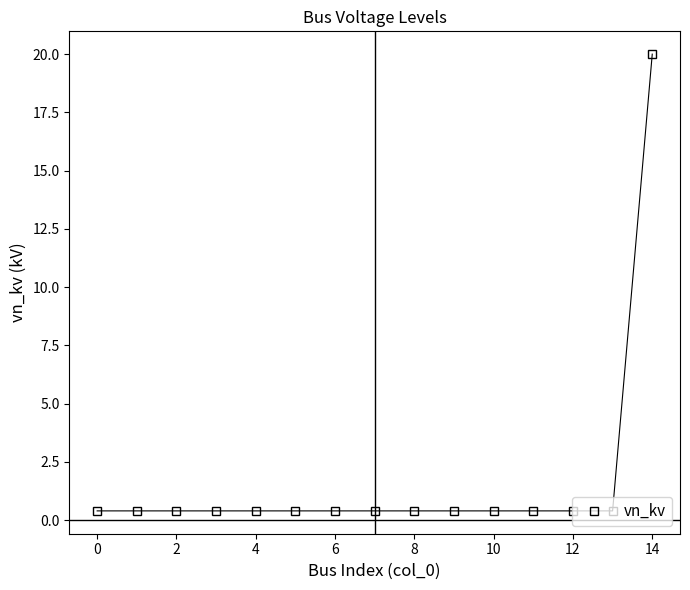

What is the difference between the maximum and minimum values?

19.6